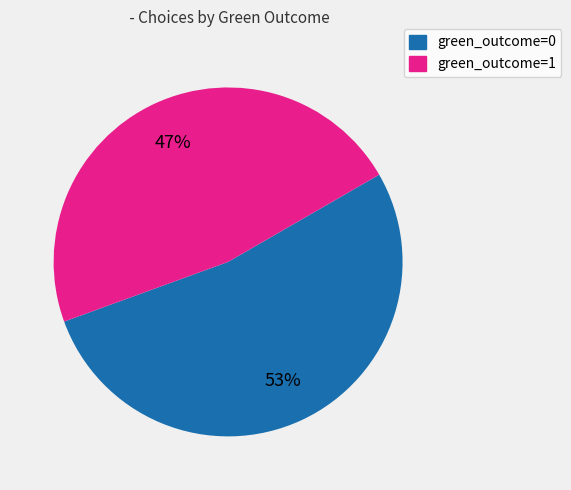

Which slice is the smallest?

green_outcome=1